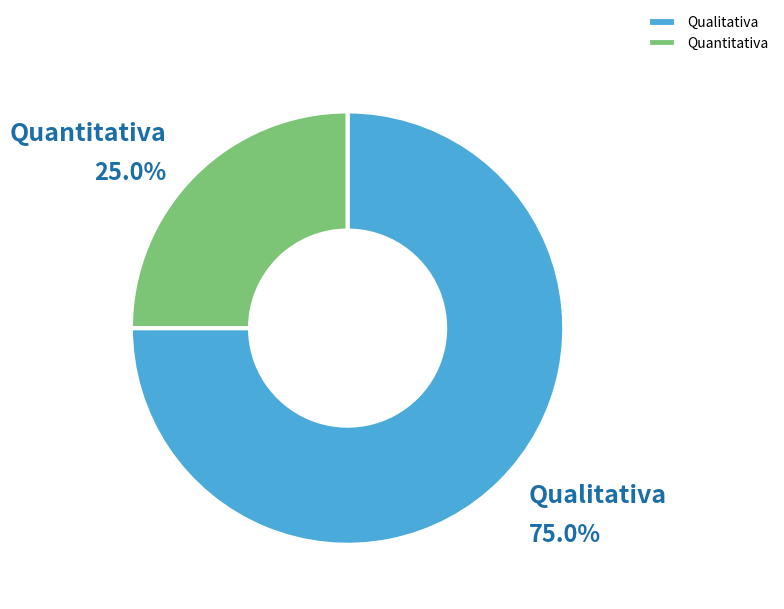

To the nearest percent, what portion does Qualitativa represent?

75%